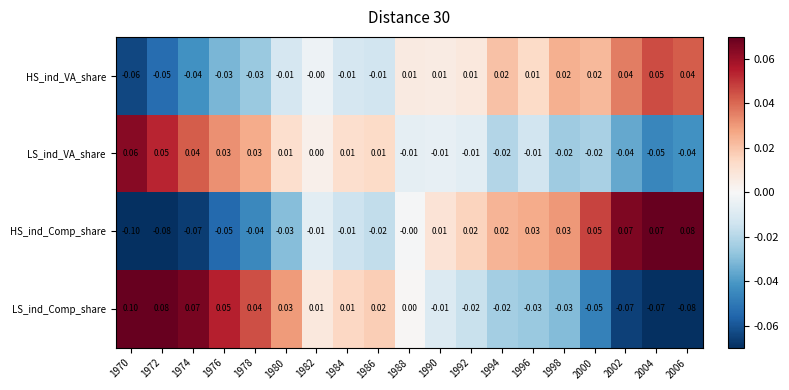

Is the value of HS_ind_Comp_share at 1984 greater than the value of LS_ind_Comp_share at 2006?

Yes